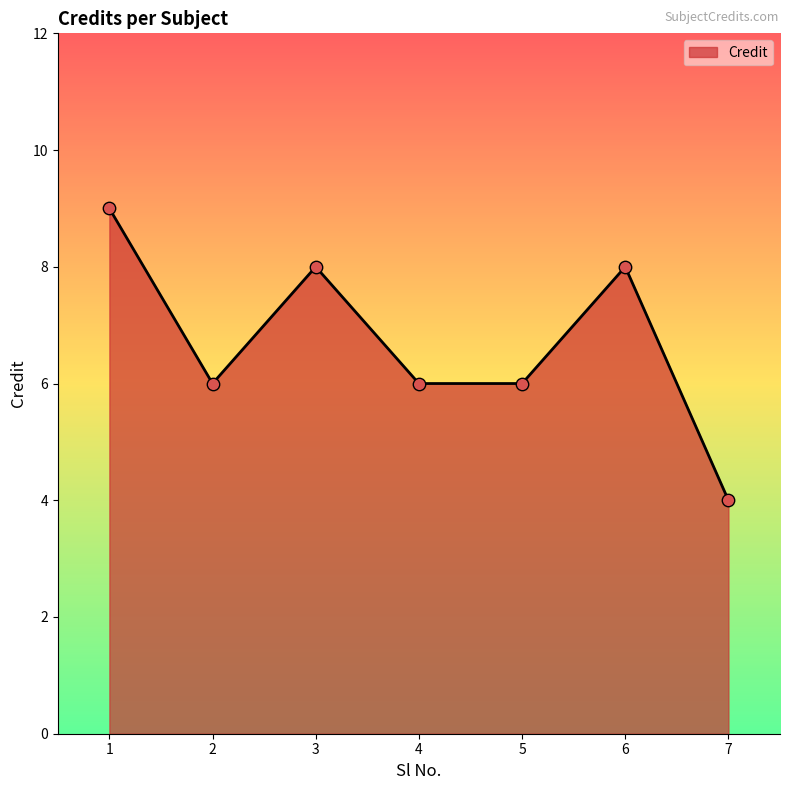

Approximately how many times larger is the value at 7 compared to 5?

0.7